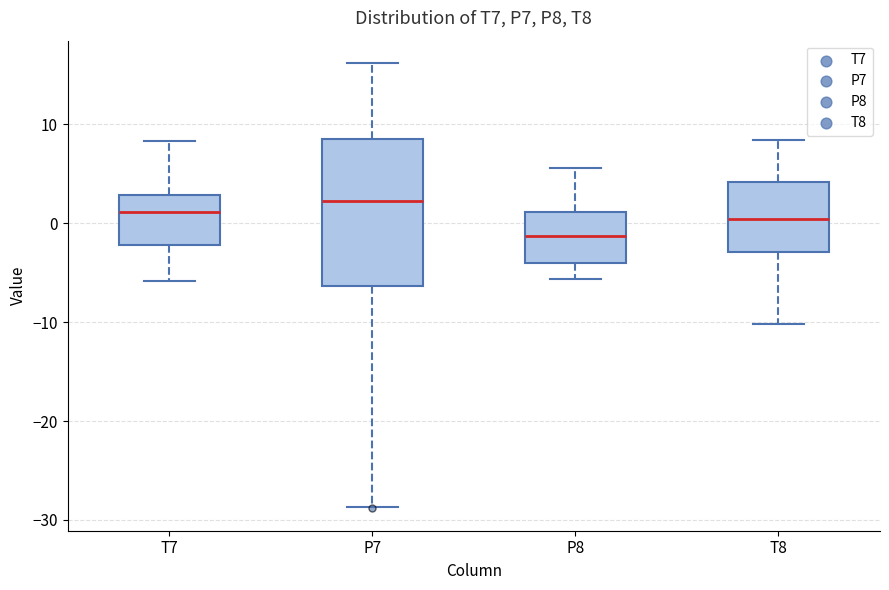

Which box is the tallest, from its lower edge to its upper edge?

P7